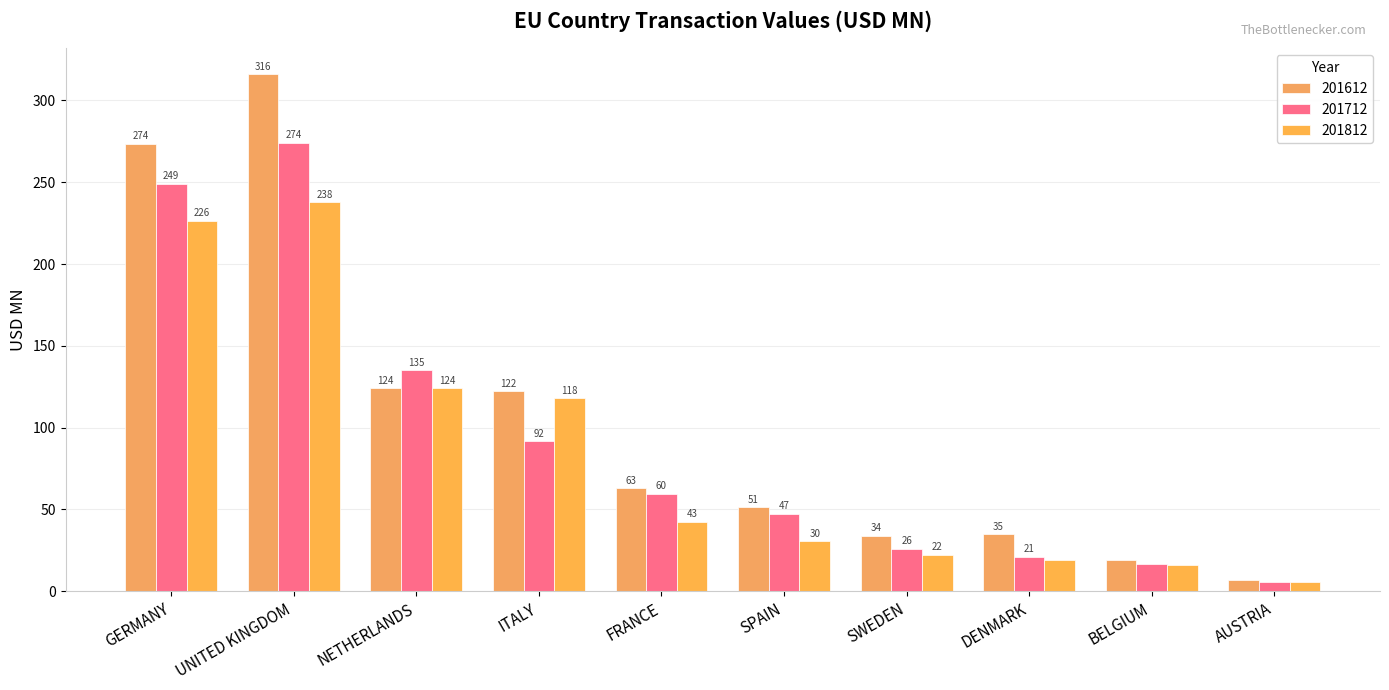

Is the value of 201712 at UNITED KINGDOM greater than the value of 201812 at SPAIN?

Yes